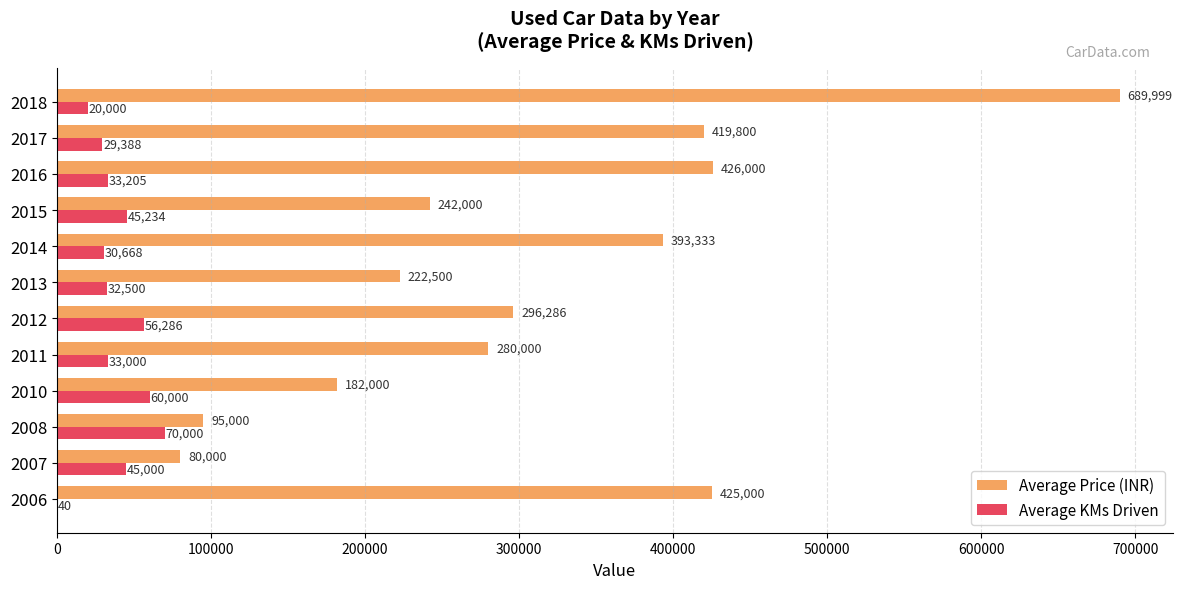

Which category has the highest value across all series?

2018